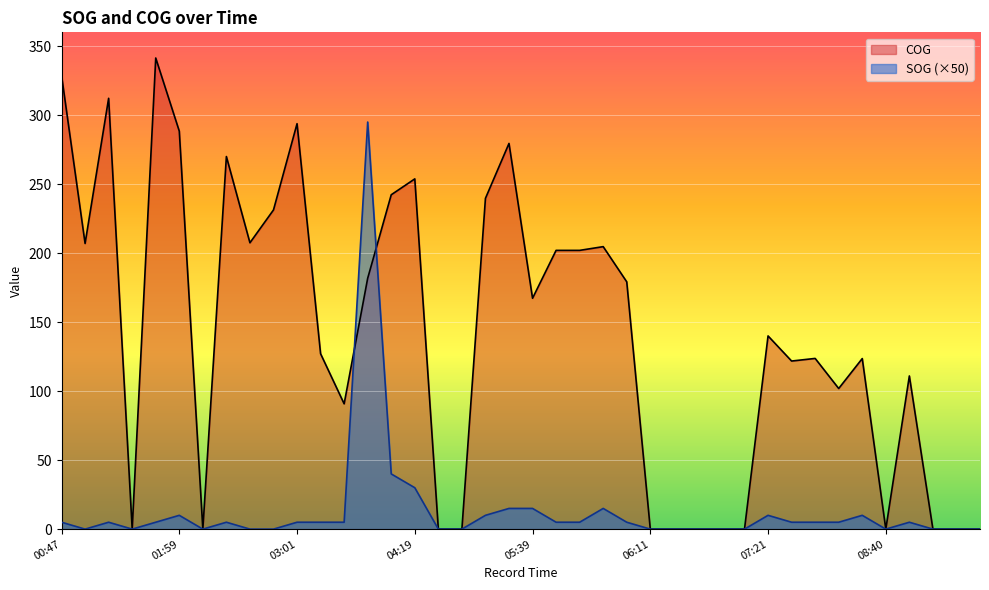

What value does the COG series have at 05:03?

239.7